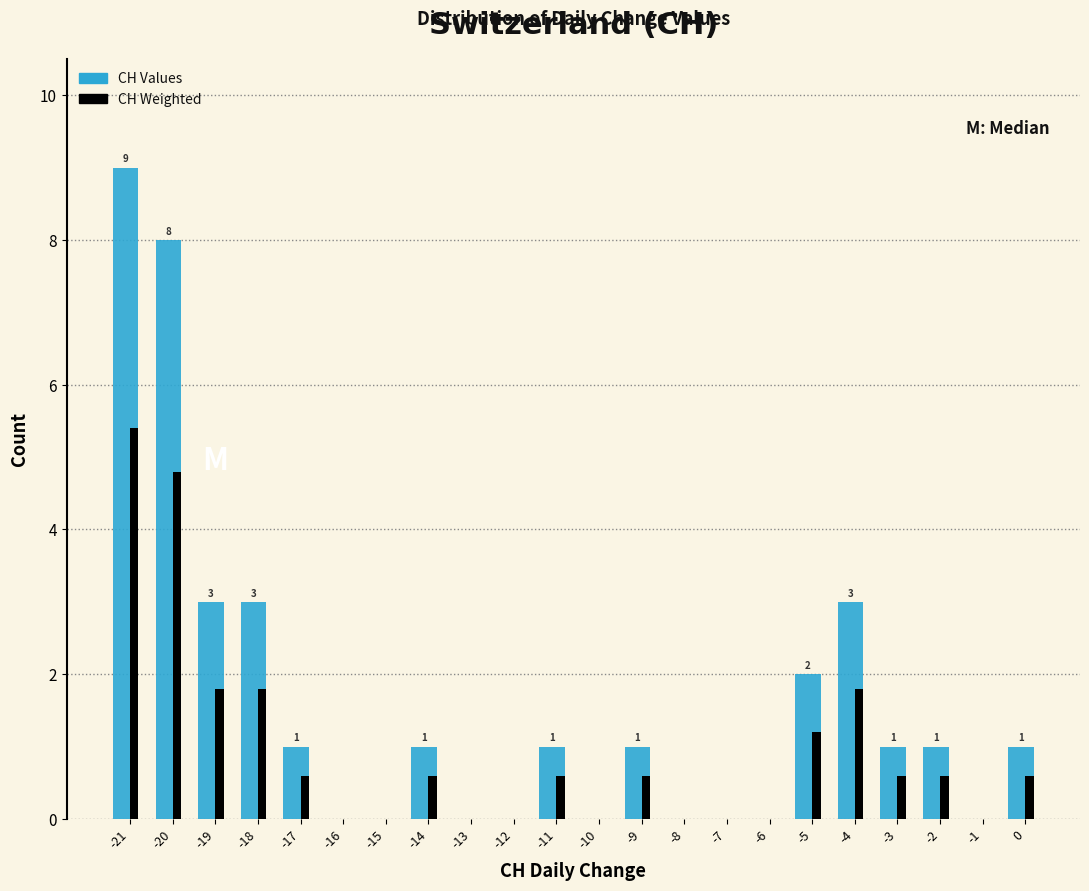

In the CH Weighted series, which range on the x-axis has the tallest bar?

-21.5 to -20.5